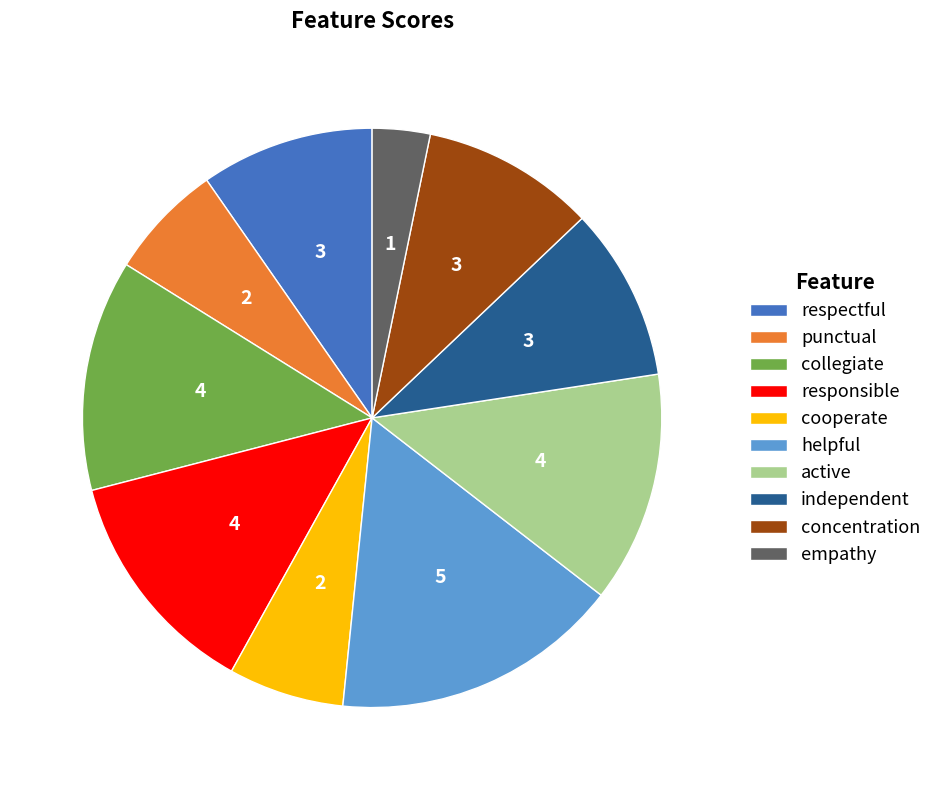

Is the sum of collegiate and responsible greater than half?

No